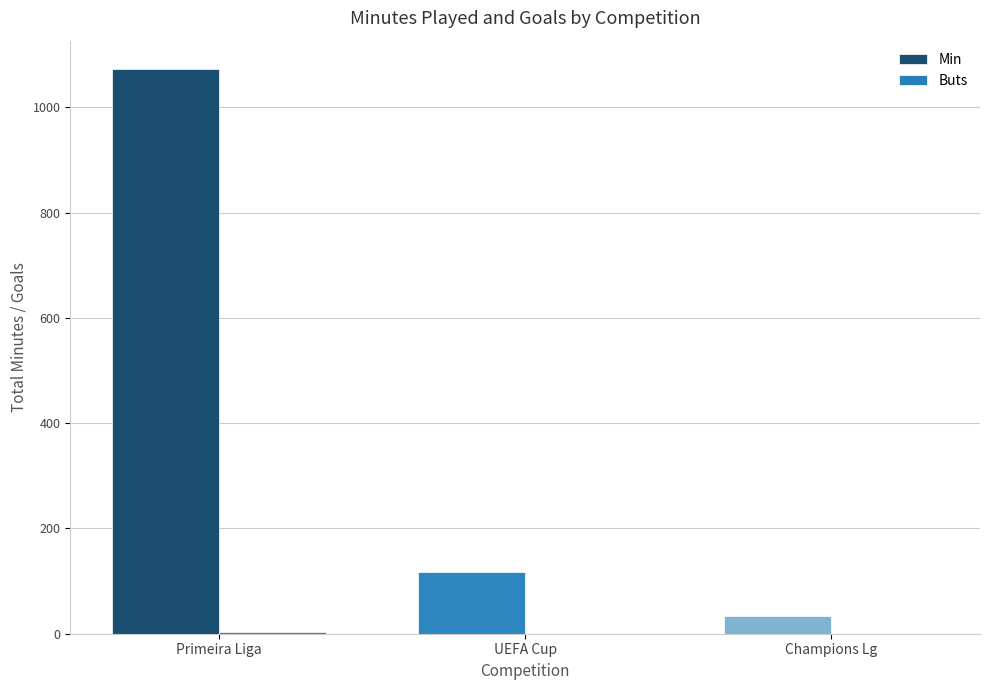

What is the maximum value shown in the chart?

1073